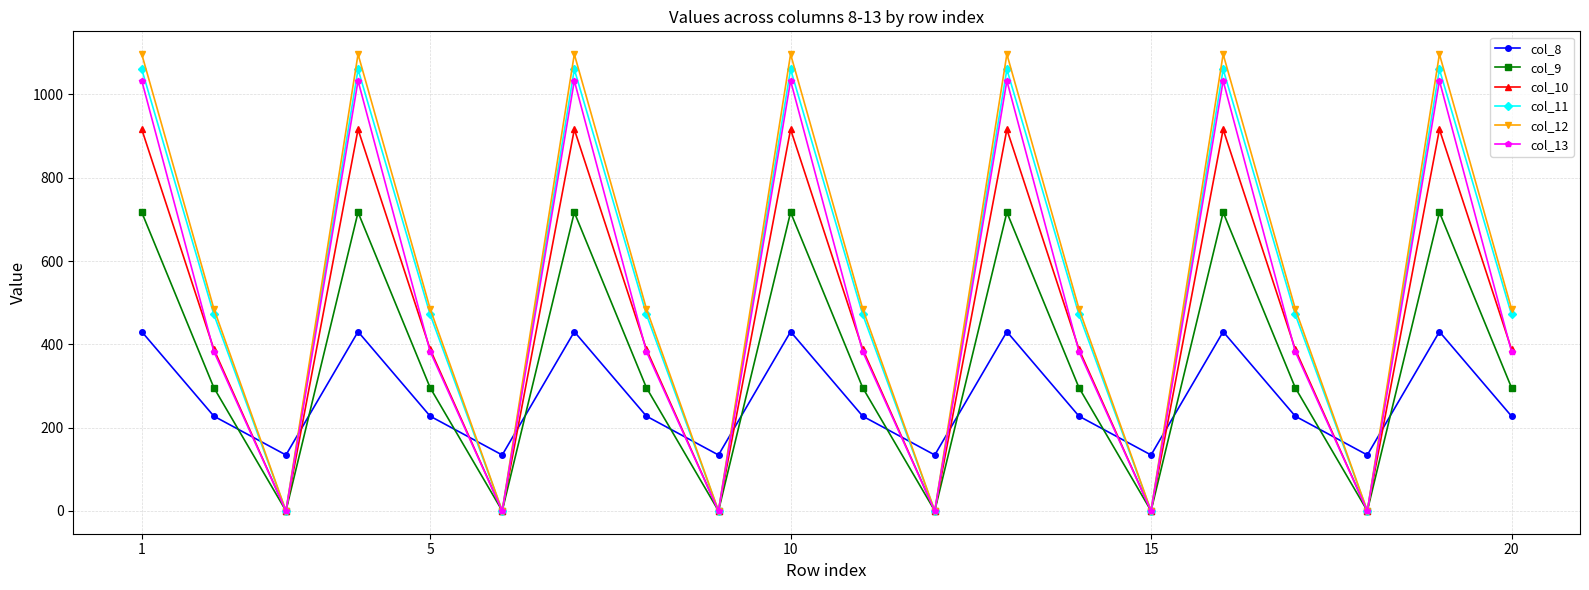

Reading left to right, transcribe all the data shown in this chart.

col_8: 430.3	227.5	134.2	430.3	227.5	134.2	430.3	227.5	134.2	430.3	227.5	134.2	430.3	227.5	134.2	430.3	227.5	134.2	430.3	227.5
col_9: 716.9	295.9	0.0	716.9	295.9	0.0	716.9	295.9	0.0	716.9	295.9	0.0	716.9	295.9	0.0	716.9	295.9	0.0	716.9	295.9
col_10: 916.2	388.1	0.0	916.2	388.1	0.0	916.2	388.1	0.0	916.2	388.1	0.0	916.2	388.1	0.0	916.2	388.1	0.0	916.2	388.1
col_11: 1060.3	471.7	0.0	1060.3	471.7	0.0	1060.3	471.7	0.0	1060.3	471.7	0.0	1060.3	471.7	0.0	1060.3	471.7	0.0	1060.3	471.7
col_12: 1096.7	485.4	0.0	1096.7	485.4	0.0	1096.7	485.4	0.0	1096.7	485.4	0.0	1096.7	485.4	0.0	1096.7	485.4	0.0	1096.7	485.4
col_13: 1032.9	382.7	0.0	1032.9	382.7	0.0	1032.9	382.7	0.0	1032.9	382.7	0.0	1032.9	382.7	0.0	1032.9	382.7	0.0	1032.9	382.7